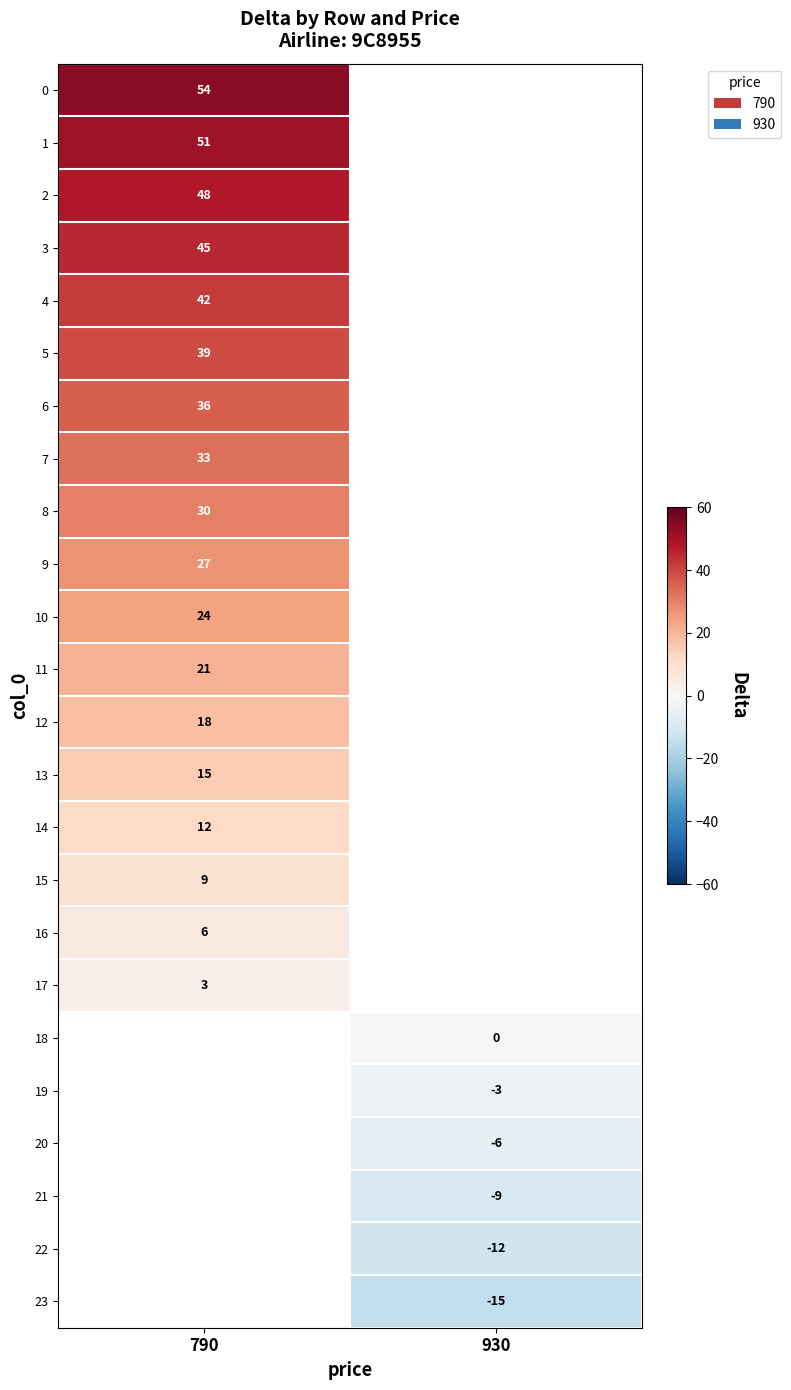

Is it true that 10 equals 24 at 790?

True